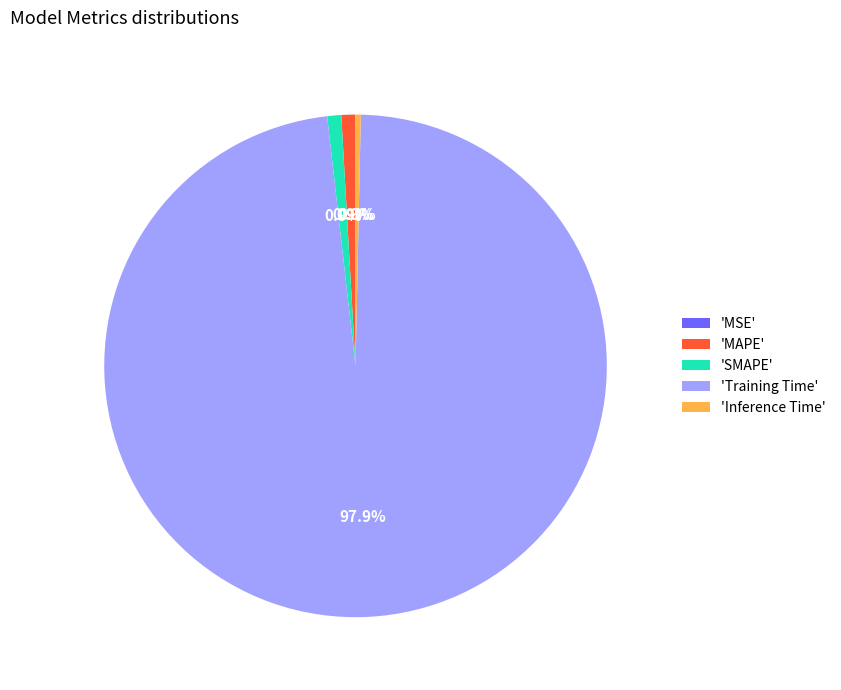

Which category has the biggest portion of the pie?

'Training Time'